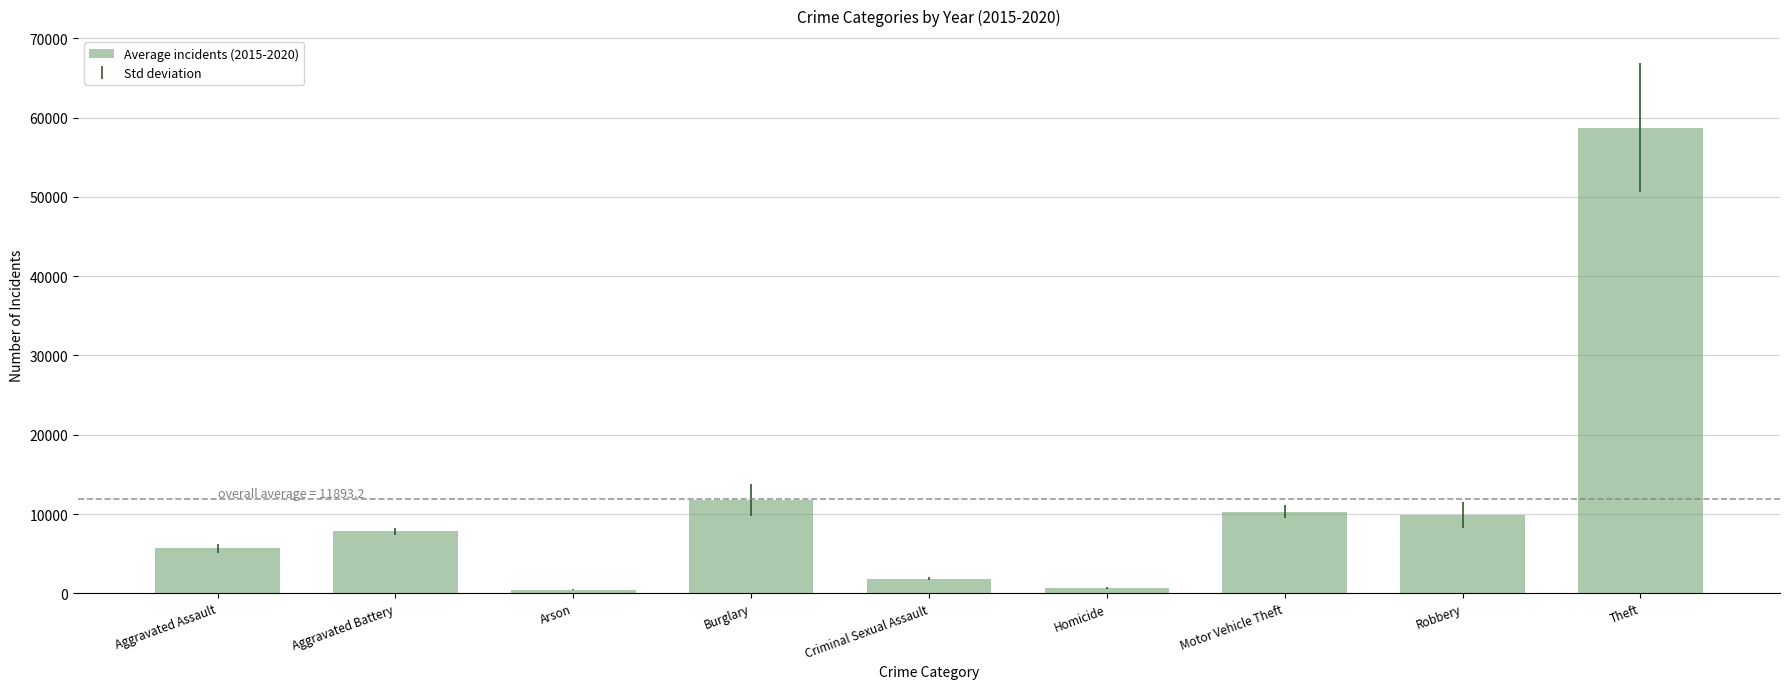

What is the ratio of the value at Arson to the value at Aggravated Assault?

0.1